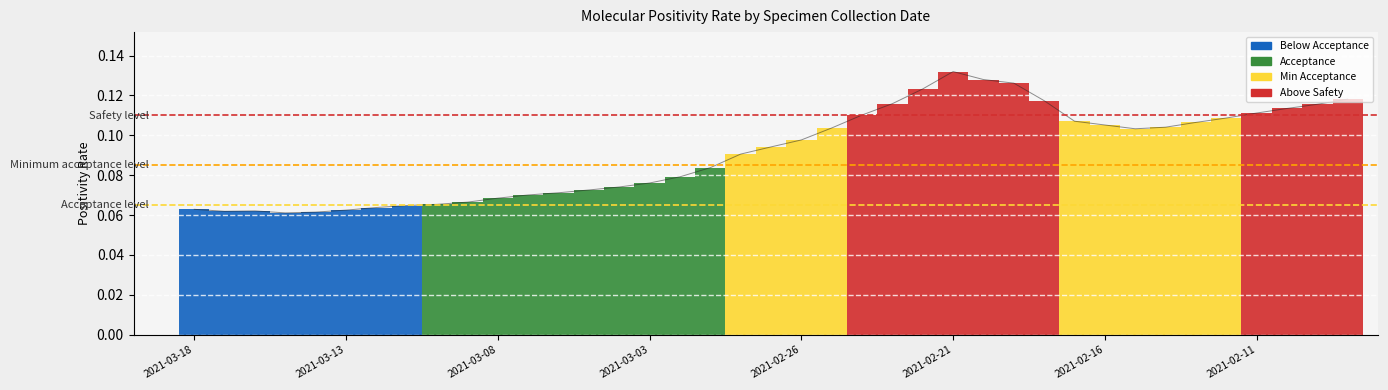

How many lines are shown in the chart?

1